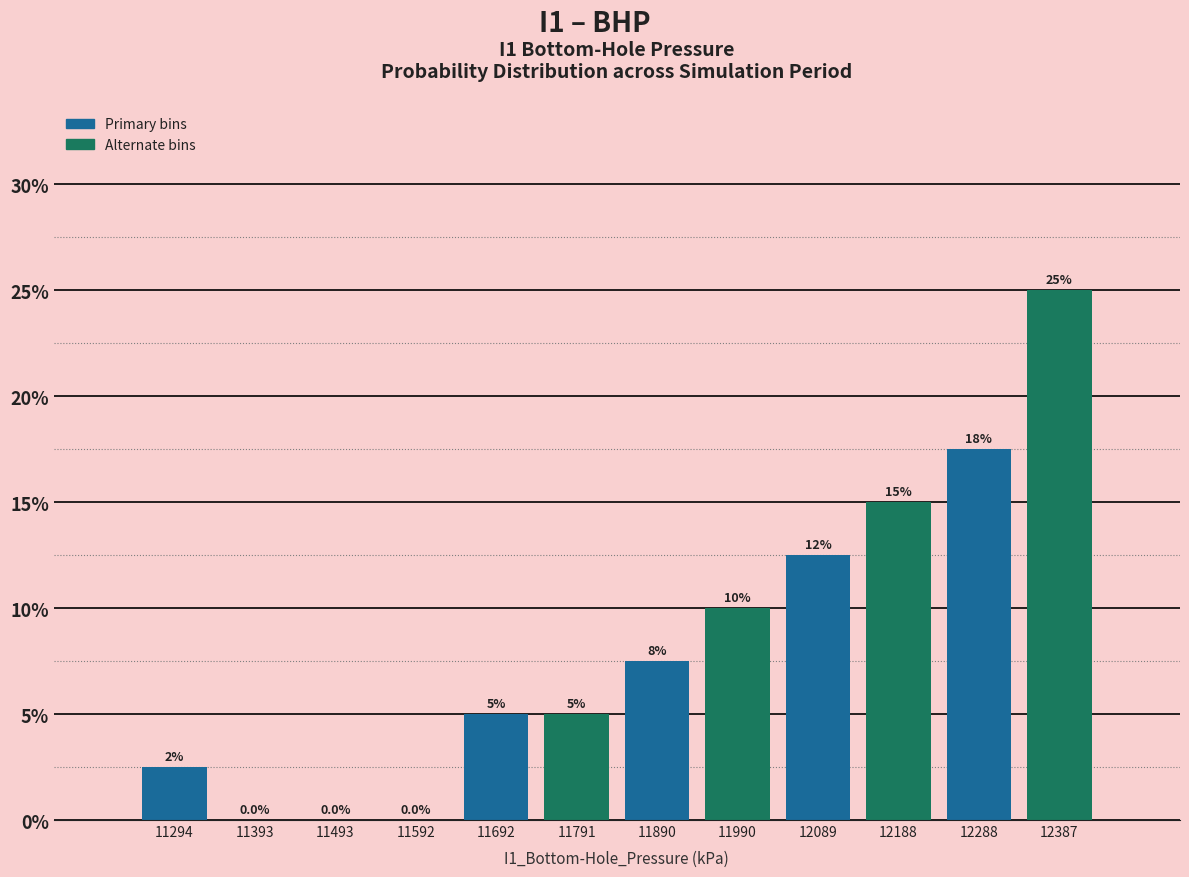

Which range on the x-axis has the tallest bar?

12340 to 12440